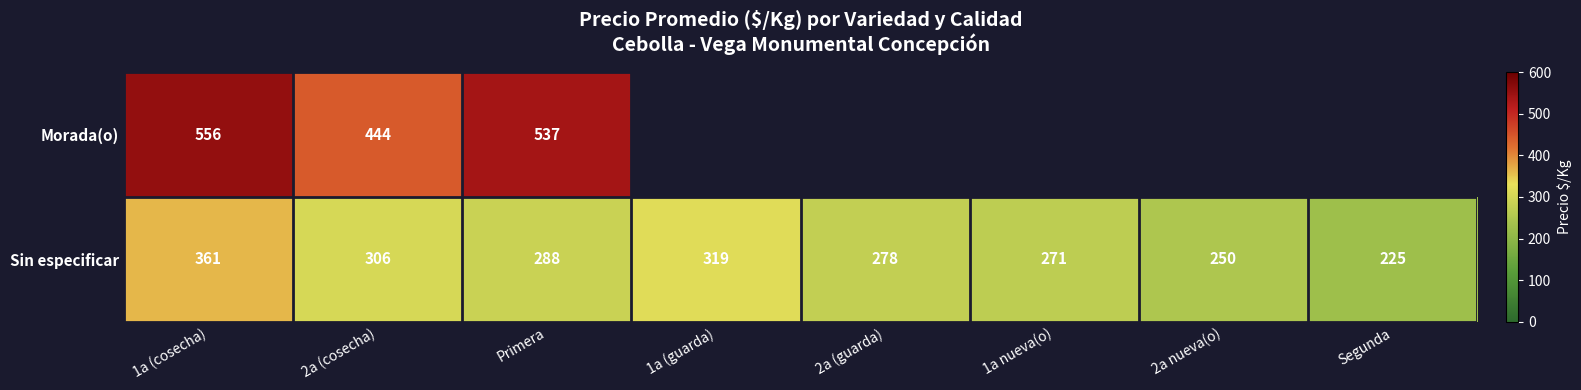

What is the sum of the Sin especificar values at 2a nueva(o) and 1a nueva(o)?

521